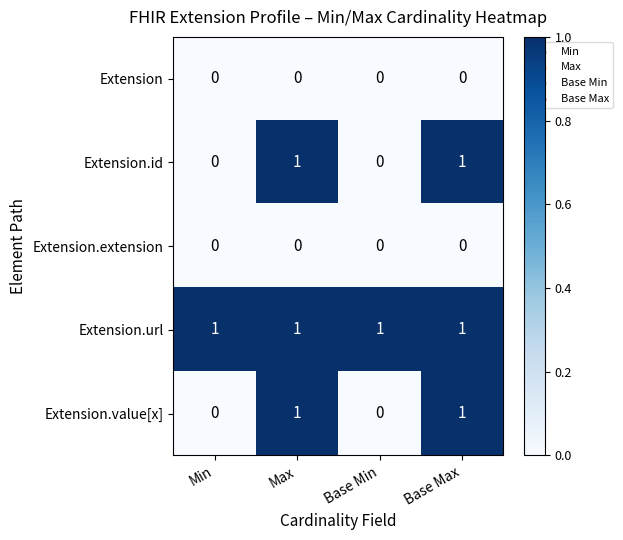

Which series has the largest total across all categories?

Extension.url